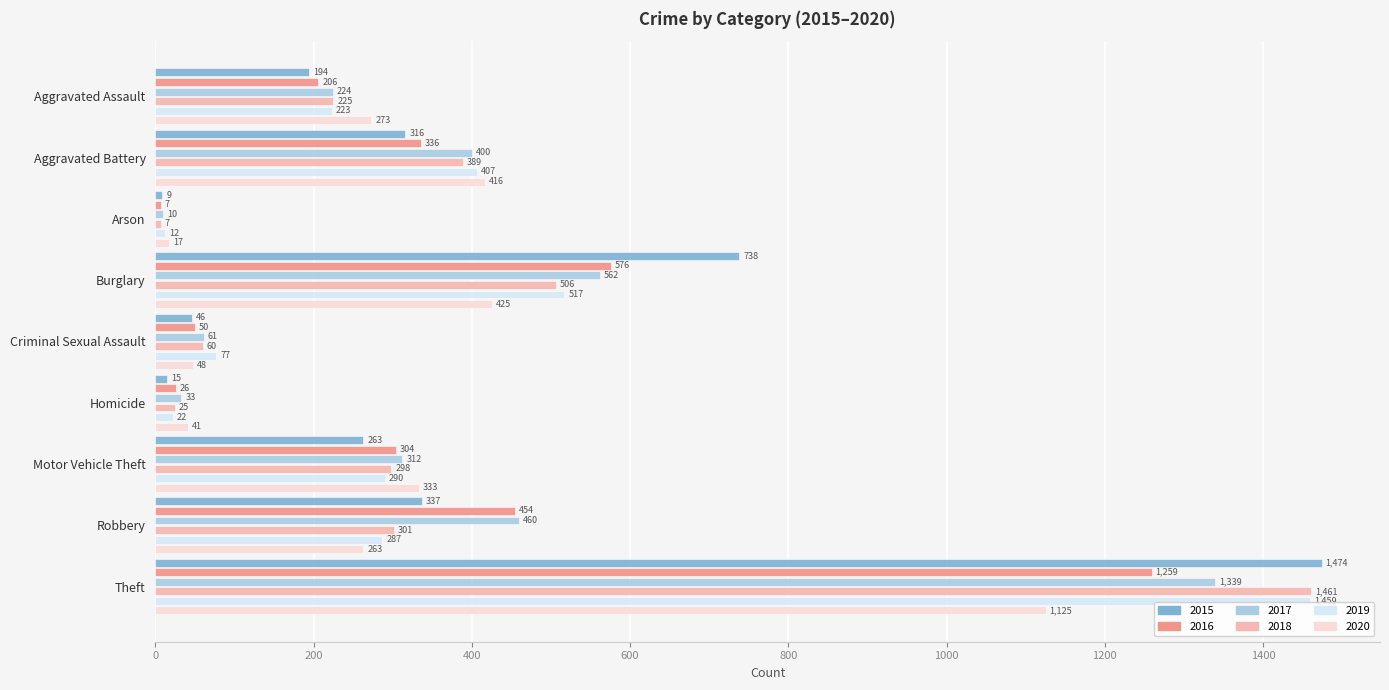

What is the total value across all series at Theft?

8117